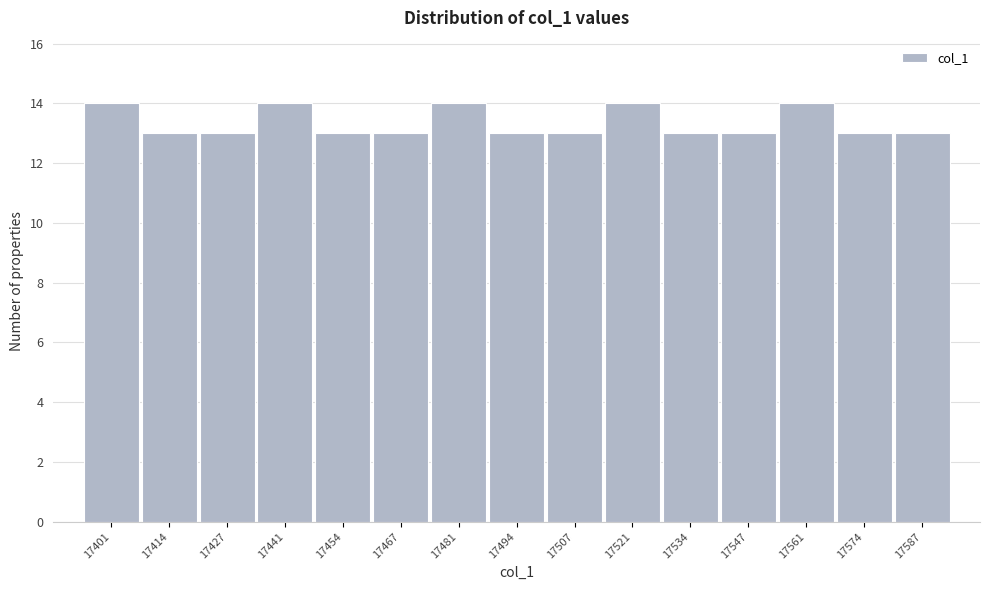

Reading left to right, list all the values displayed in this chart.

14	13	13	14	13	13	14	13	13	14	13	13	14	13	13